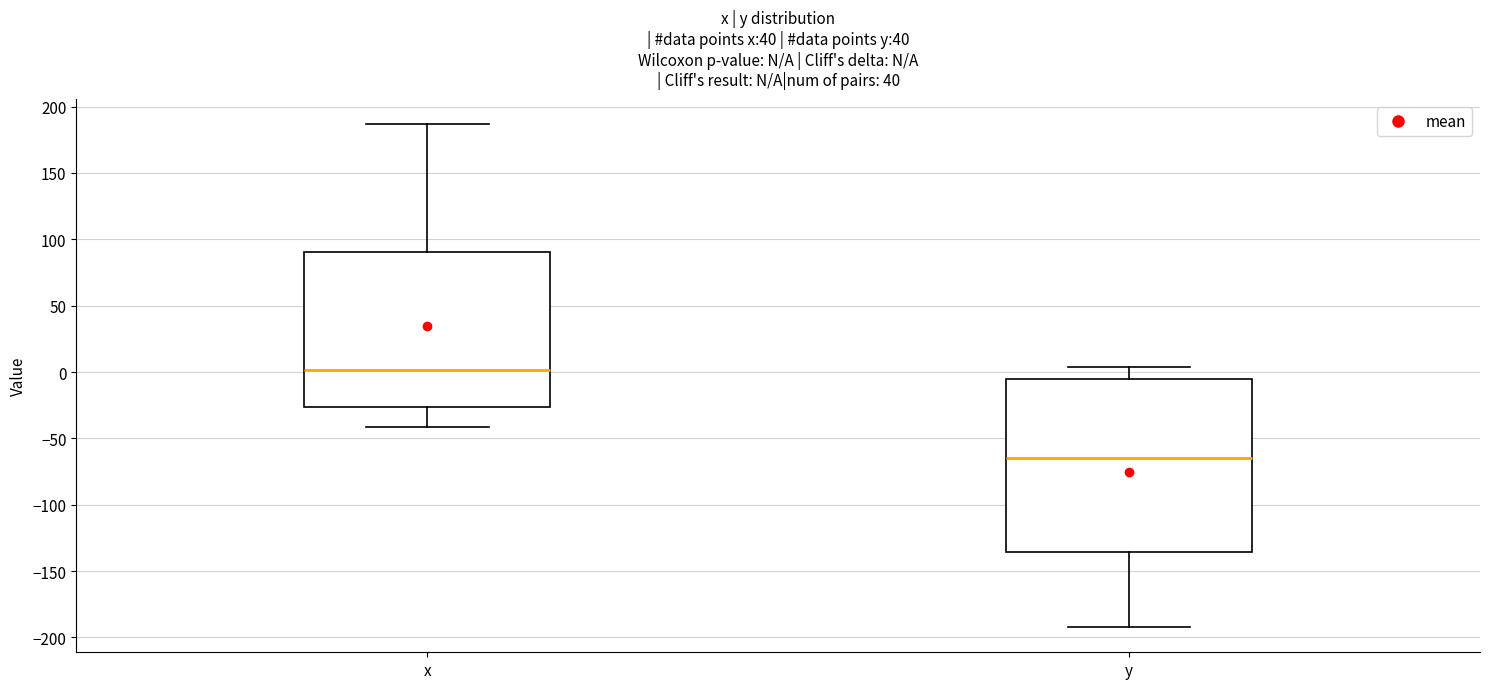

Comparing the boxes themselves (not the whiskers), which one is the tallest?

y